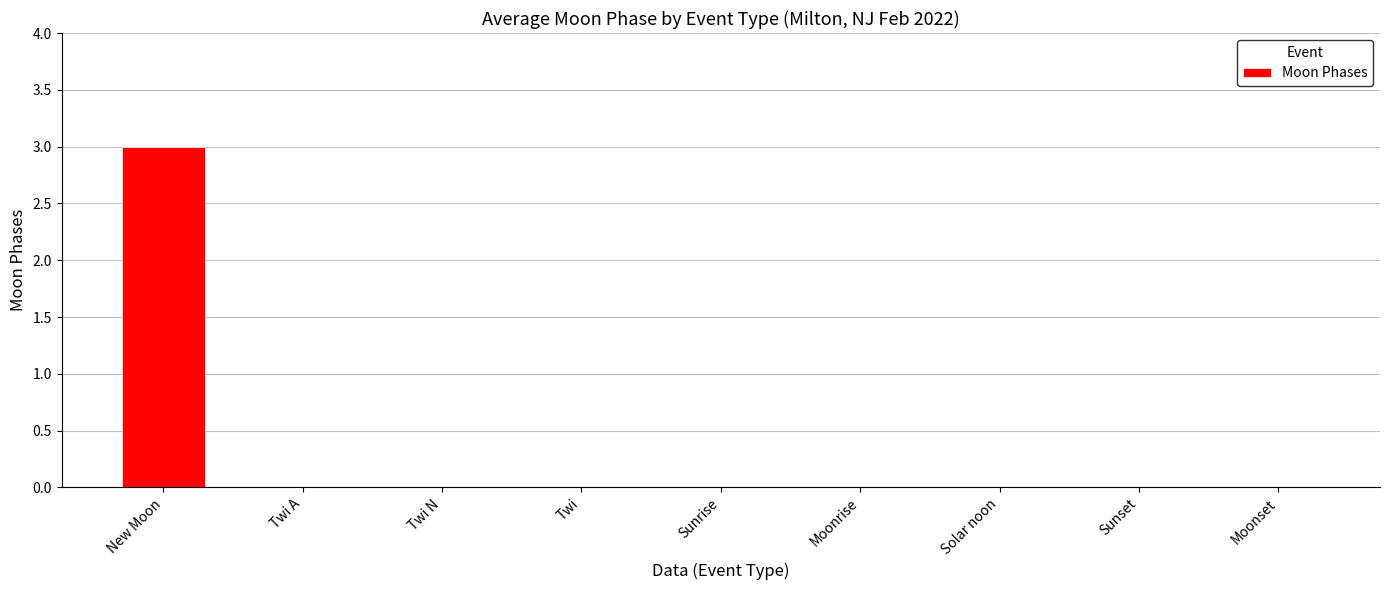

The value at Sunrise is 0. True or false?

True